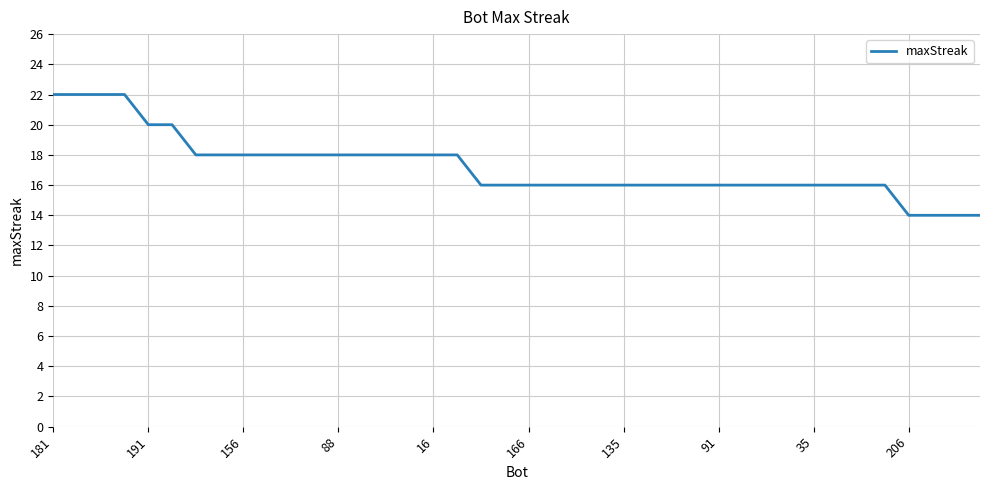

What is the difference between the maximum and minimum values?

8